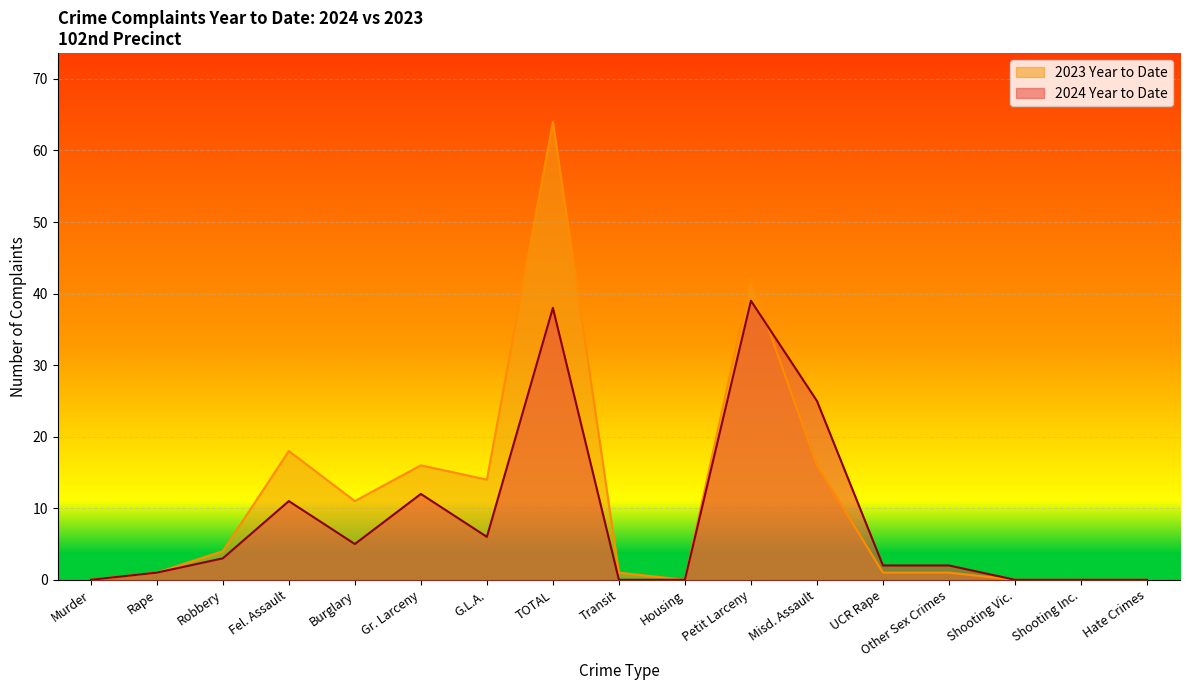

What position from the left is Robbery?

3